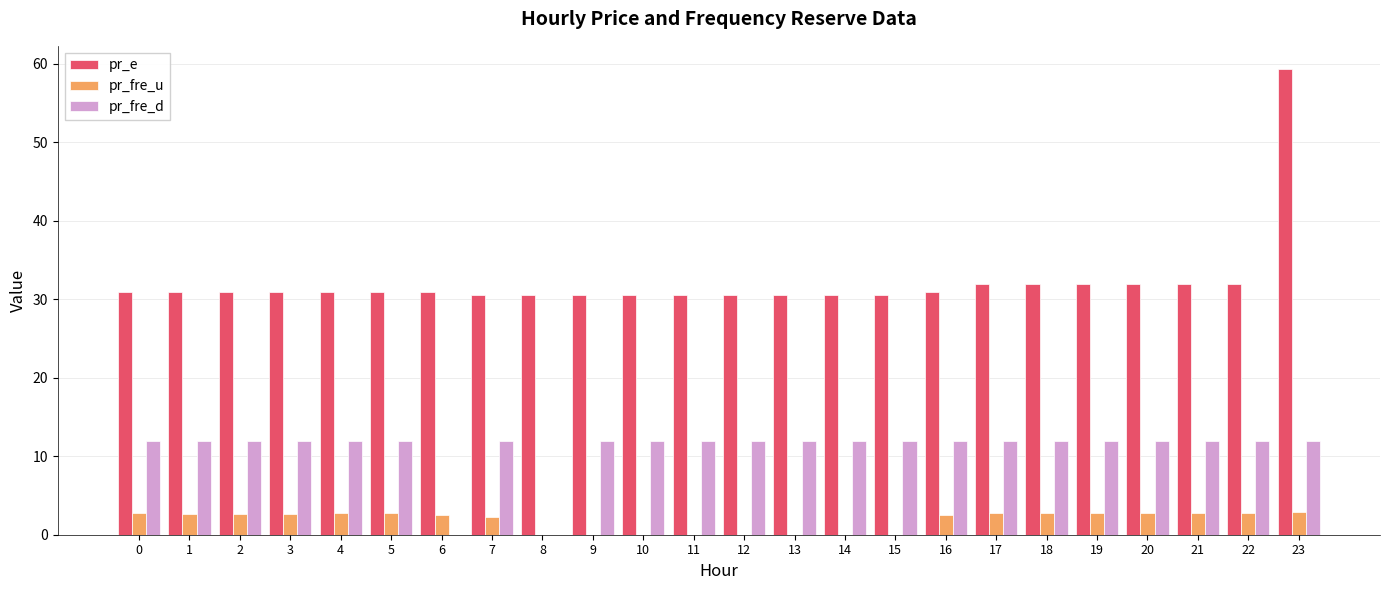

What is the greatest value displayed?

59.3